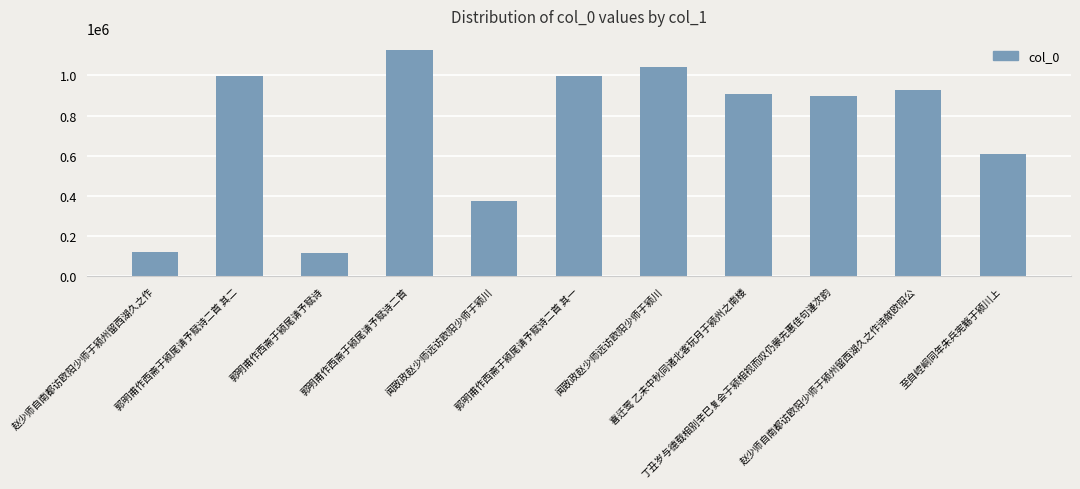

Does the chart contain any negative values?

No